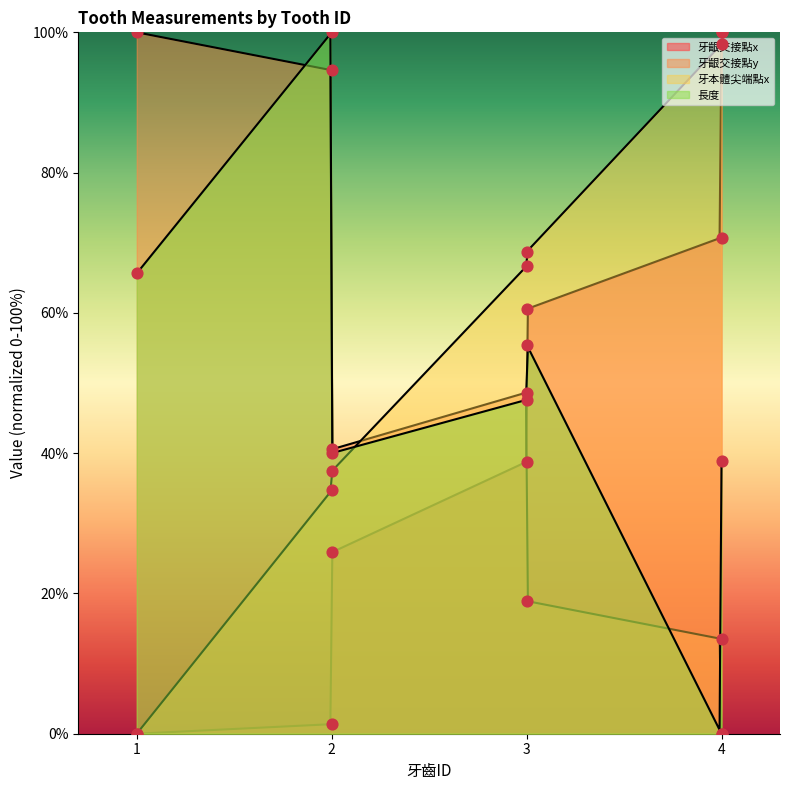

Which series has the largest Y range (max minus min)?

牙齦交接點x